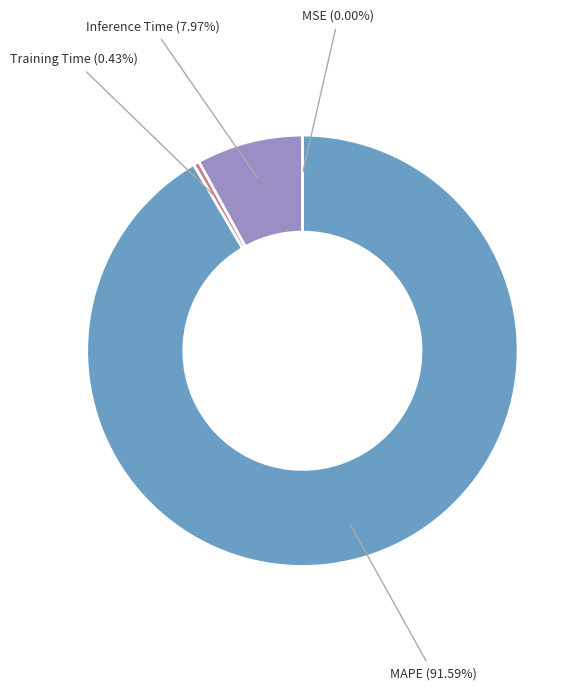

Is there any slice that represents more than half of the pie?

Yes